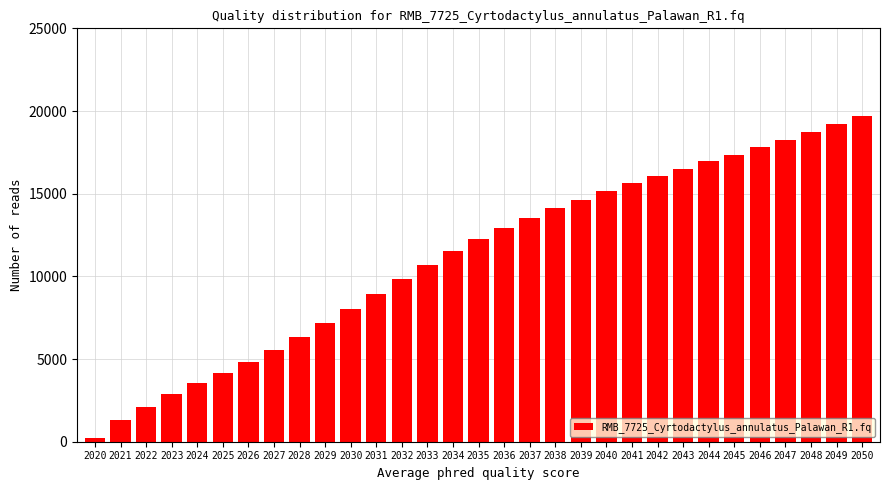

The chart shows a value of 30189 at 2049. True or false?

False